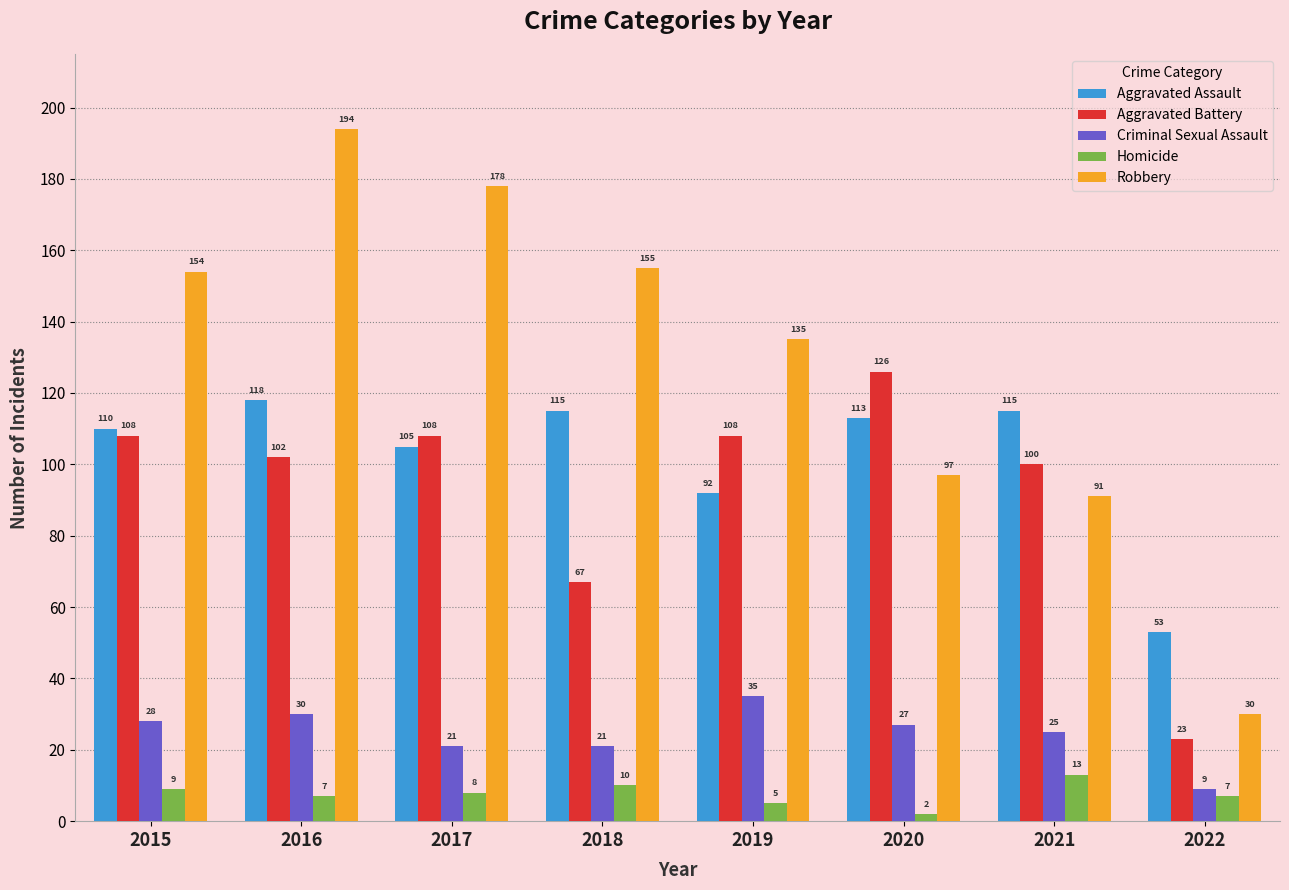

Which series has the largest total across all categories?

Robbery